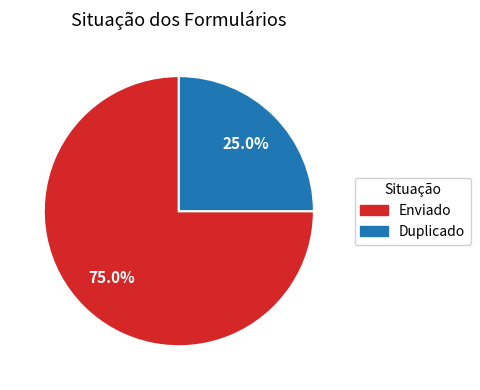

What percentage is the Enviado slice, to the nearest percent?

75%